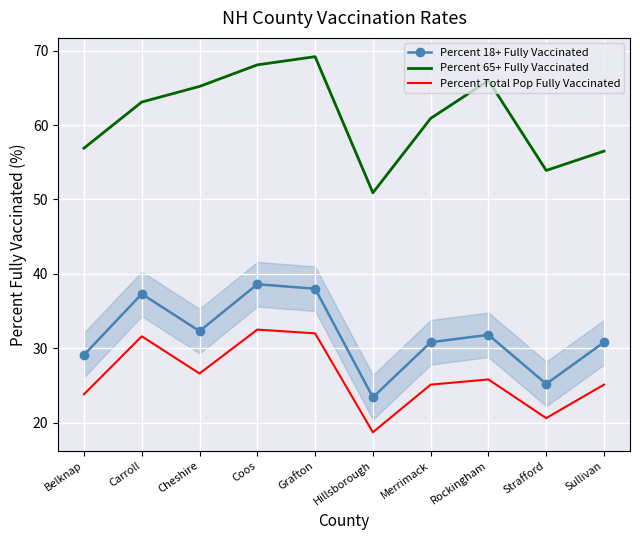

What position from the right is Coos?

7